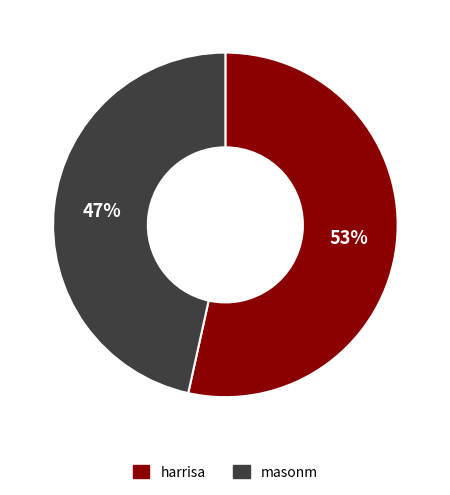

How many slices are in this pie chart?

2